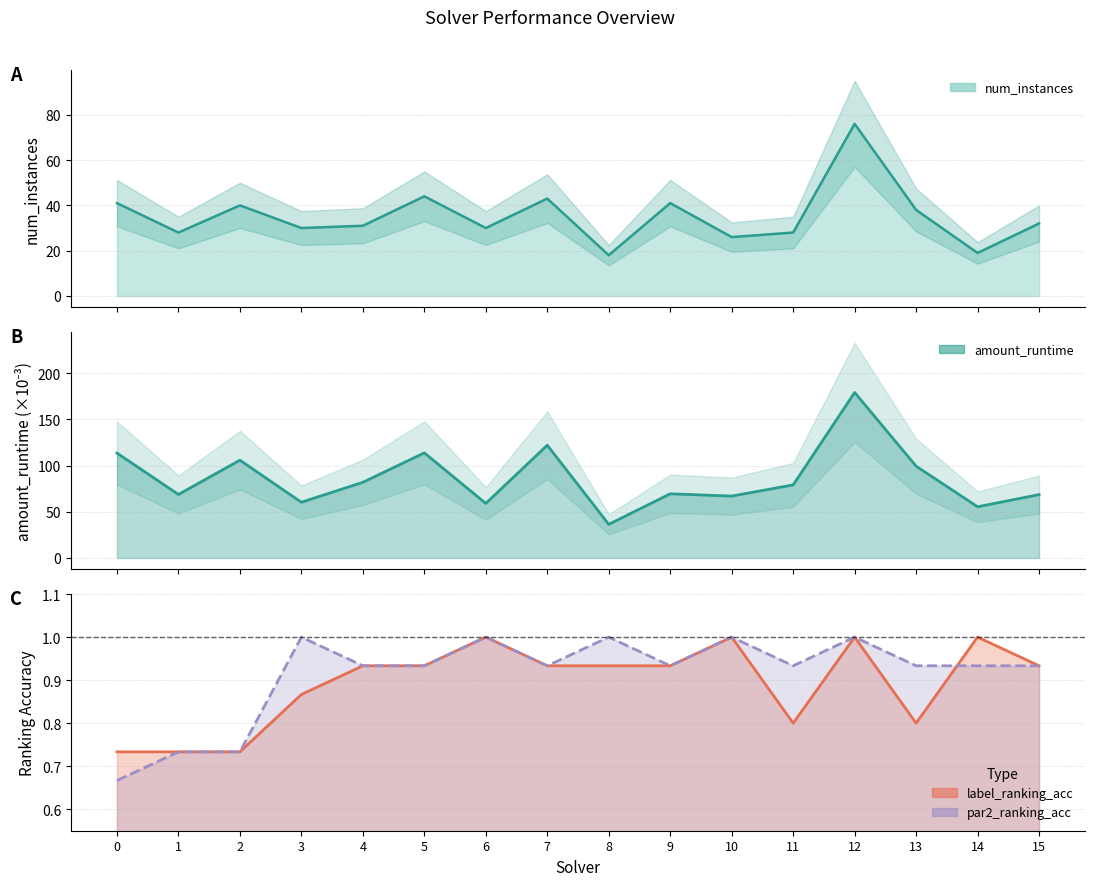

What is the value of the par2_ranking_acc point at the 10th from the left?

0.9